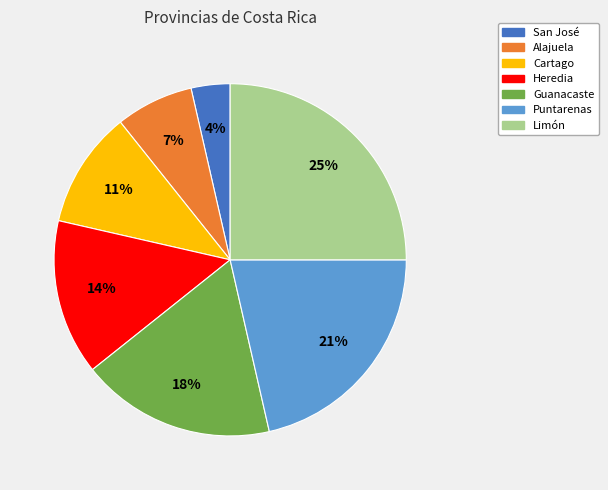

Which has a higher value, Guanacaste or Alajuela?

Guanacaste